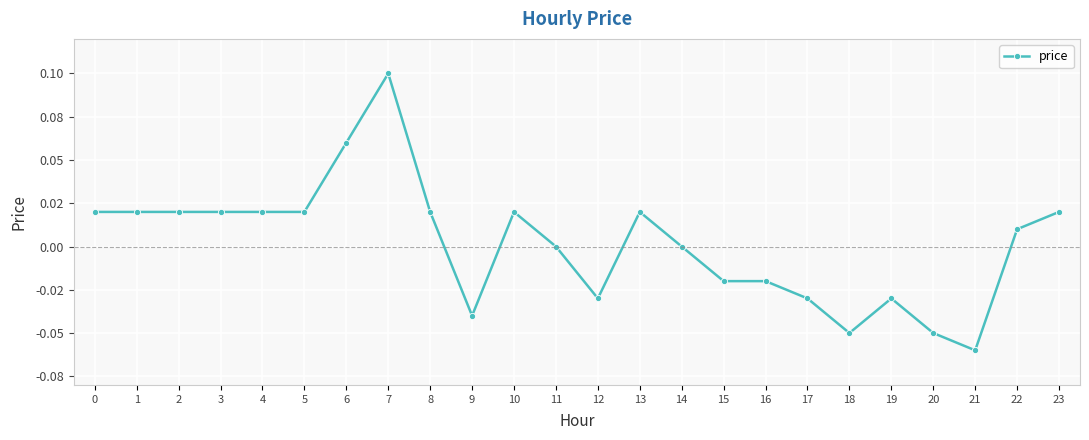

Does the chart have visible grid lines?

Yes